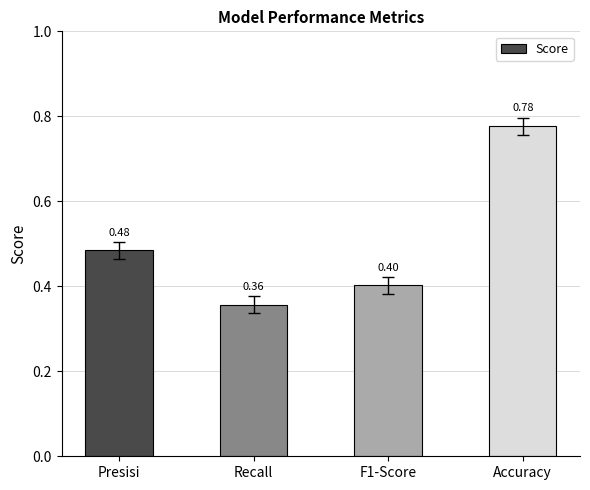

What position from the left is Accuracy?

4